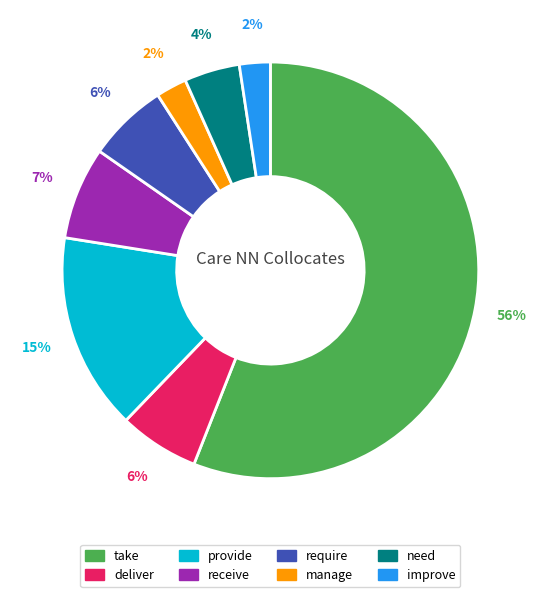

Is it true that improve is 2% of the pie?

True